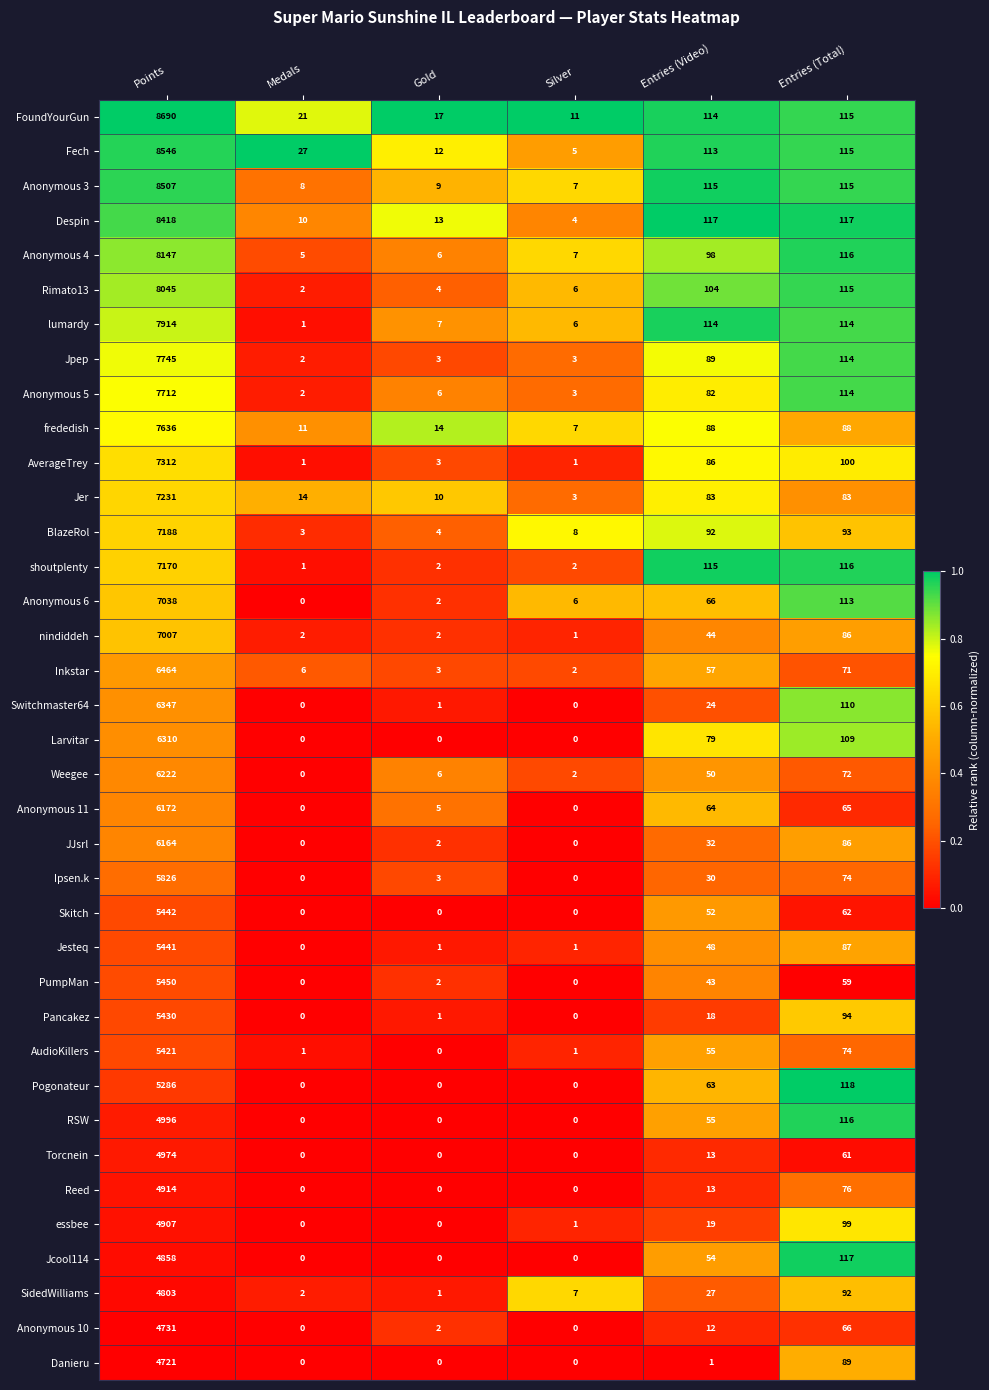

What is the maximum value shown in the chart?

8690